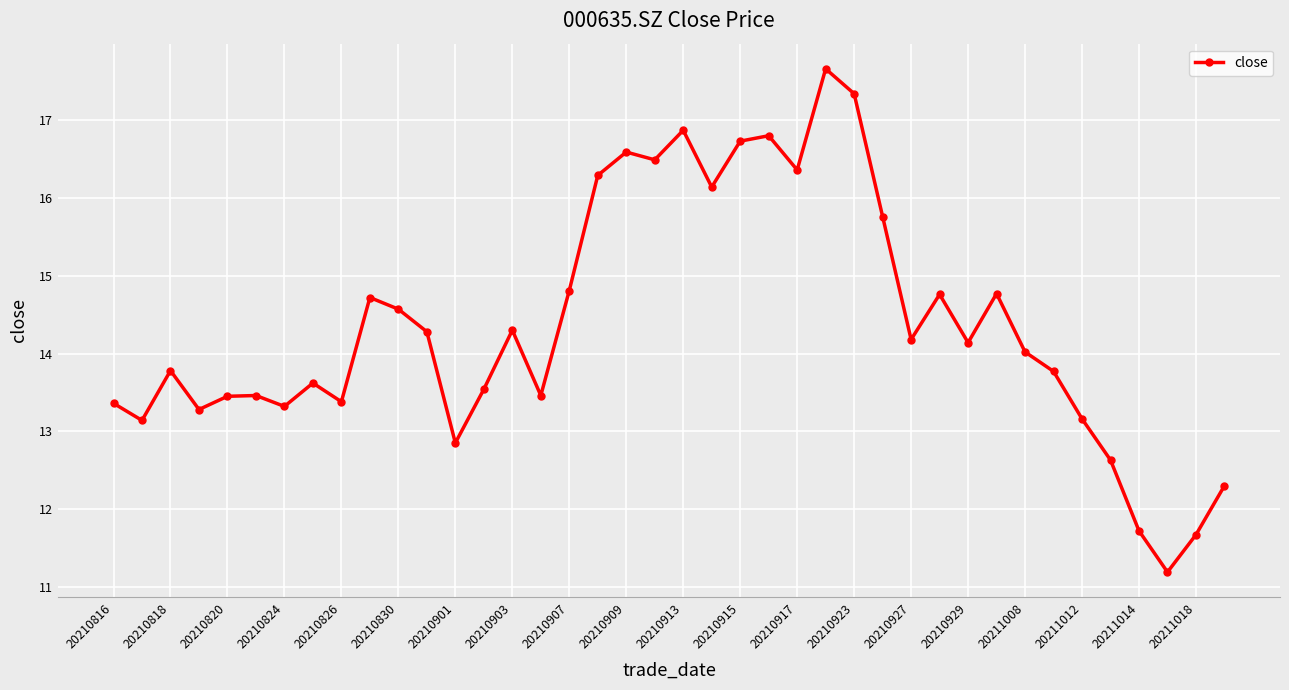

What is the maximum value shown in the chart?

17.7